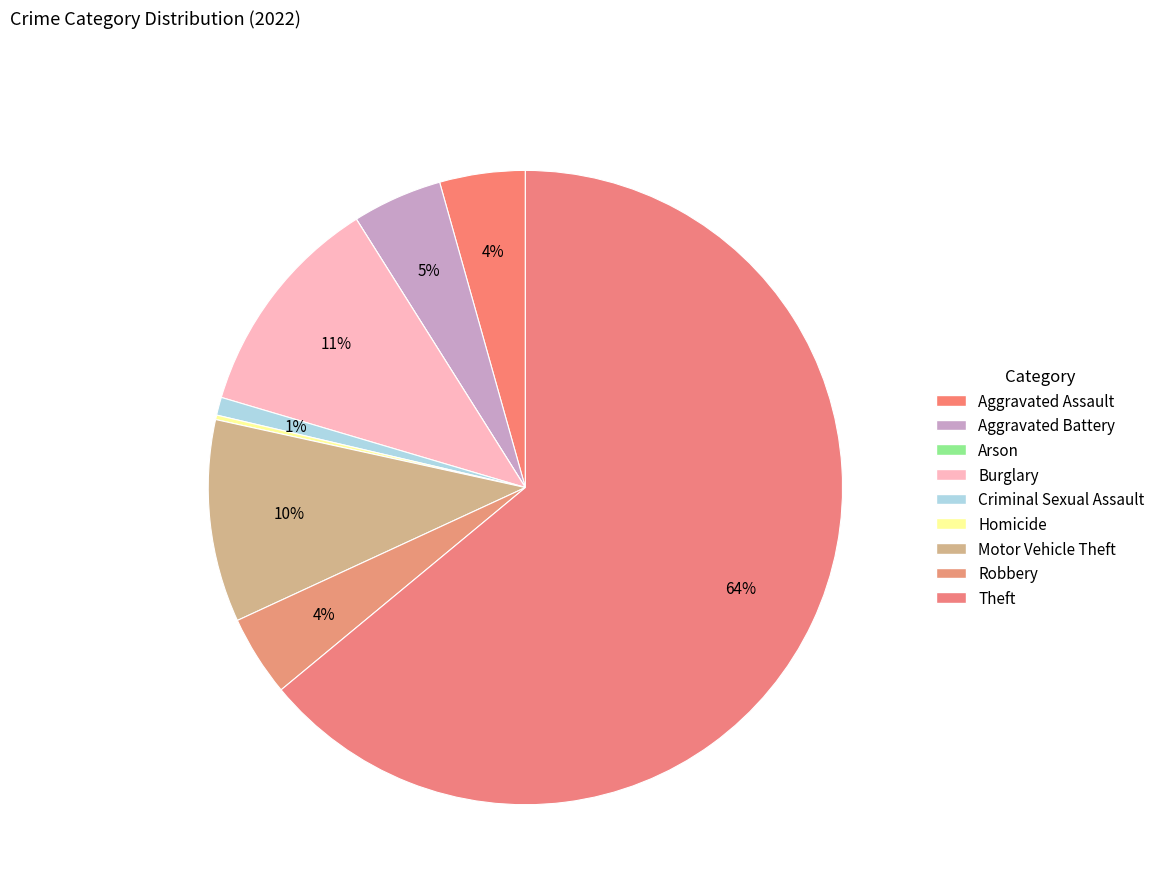

What is the smallest slice in the pie chart?

Arson